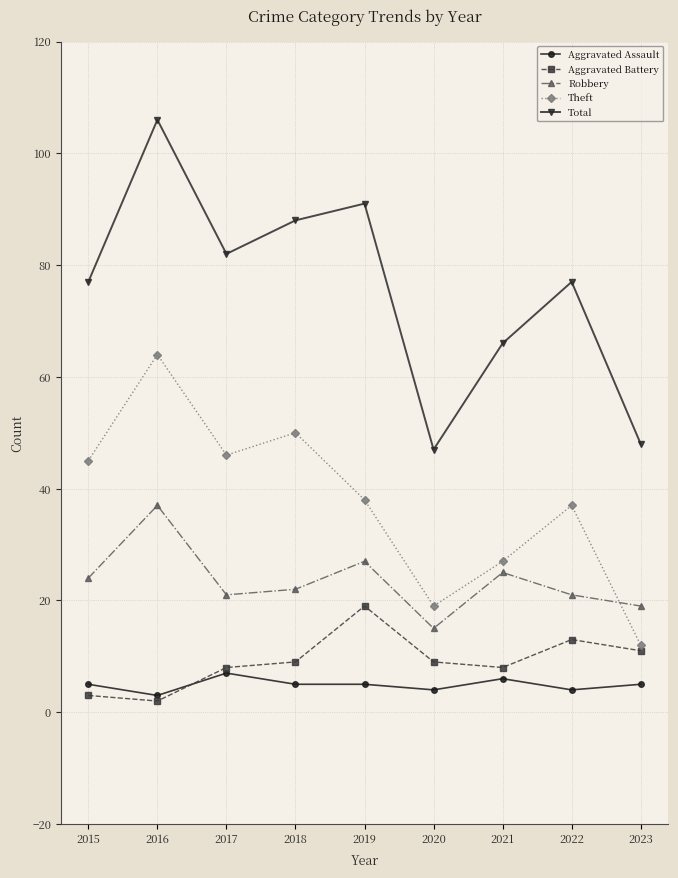

What is the greatest value displayed?

106